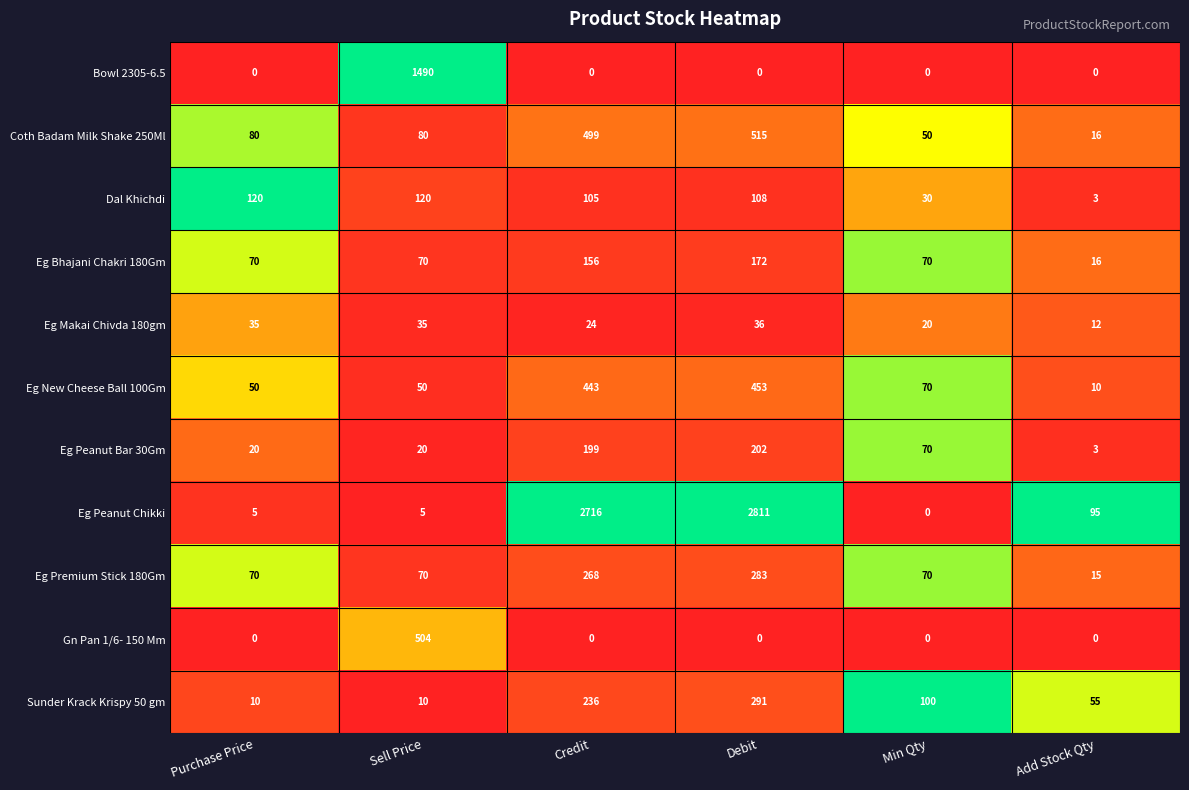

Which series has the largest total across all categories?

Eg Peanut Chikki